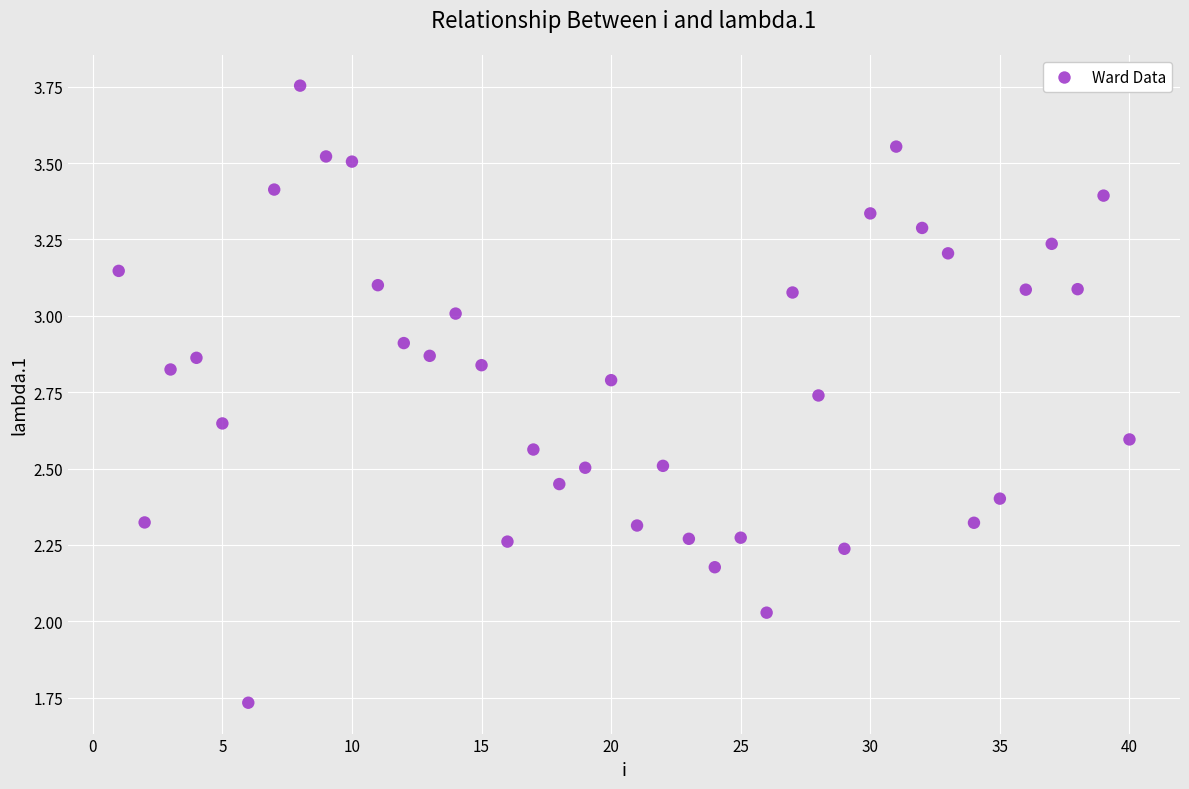

What is the range of X values (max minus min)?

39.0